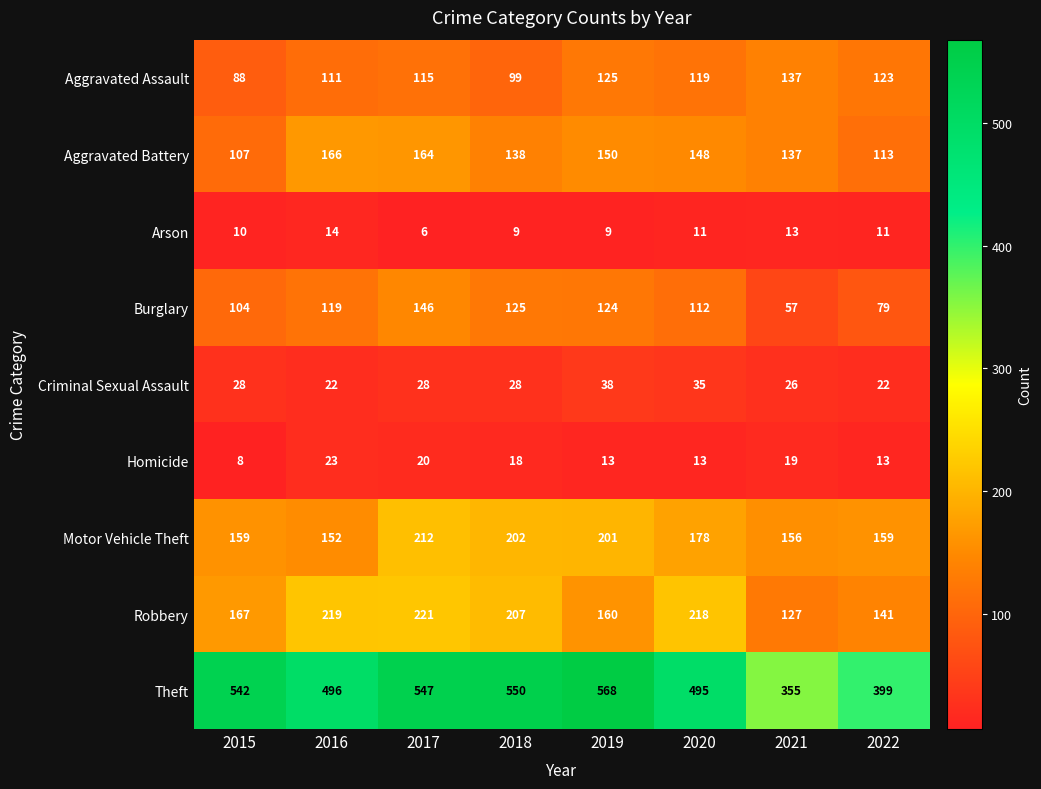

List the series in order of their peak value, highest first.

Theft, Robbery, Motor Vehicle Theft, Aggravated Battery, Burglary, Aggravated Assault, Criminal Sexual Assault, Homicide, Arson